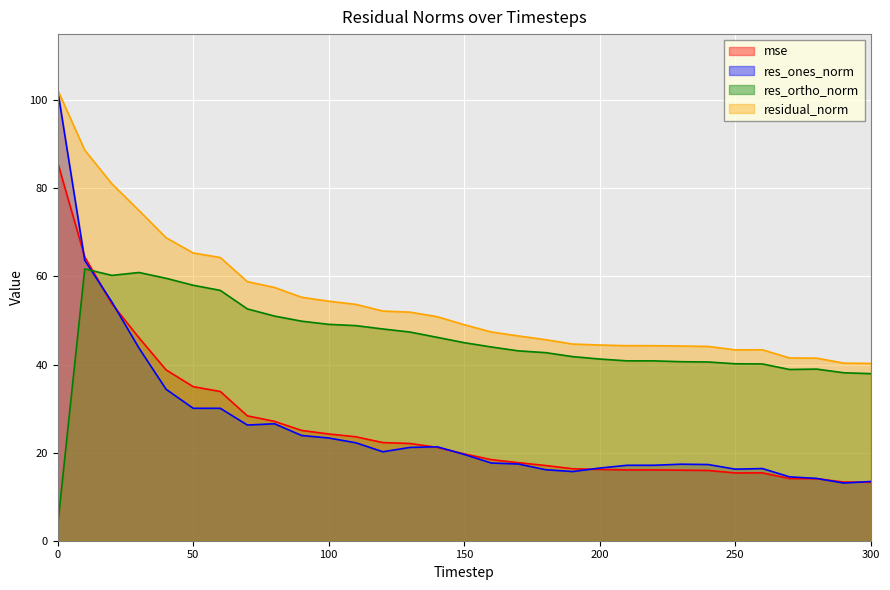

Rank the series at 140 from highest to lowest value.

residual_norm, res_ortho_norm, res_ones_norm, mse